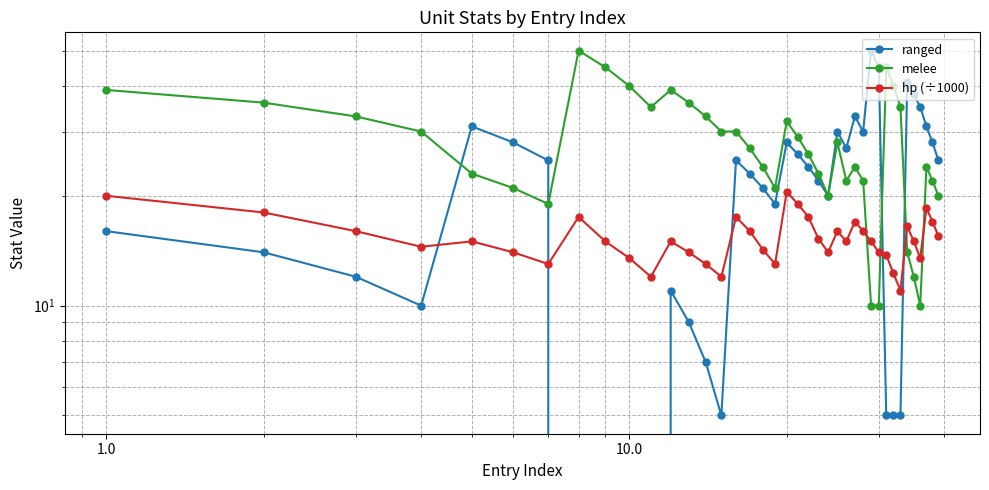

What are all the series names shown in the legend?

ranged, melee, hp (÷1000)